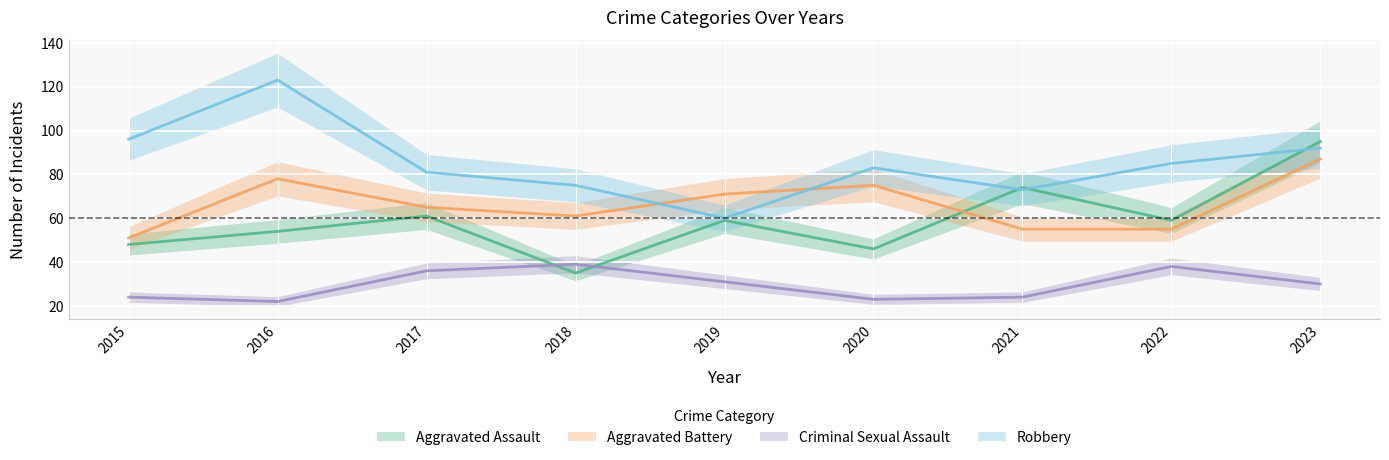

What is the sum of the Aggravated Battery values at 2017 and 2016?

143